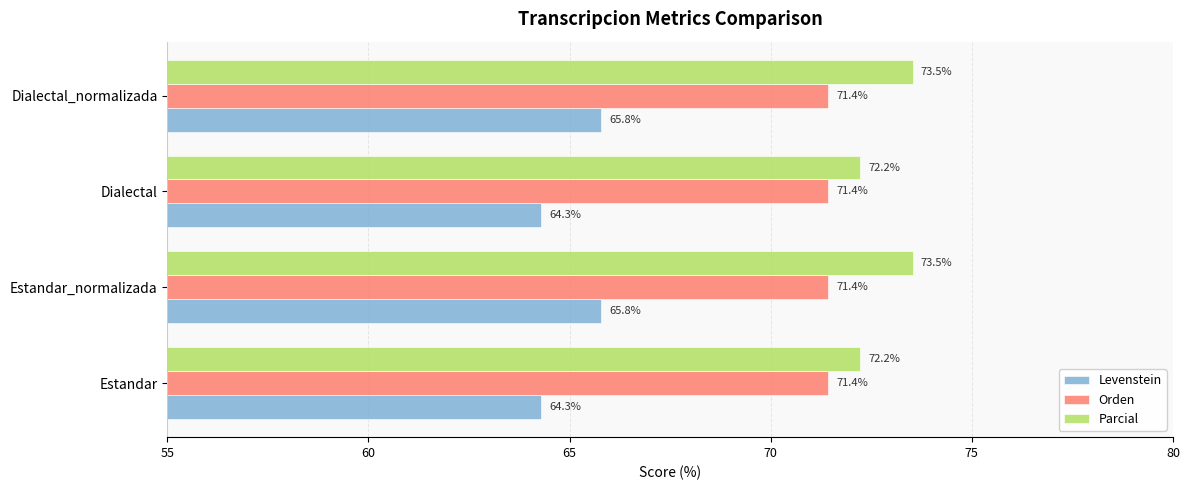

Which series has the largest range (max minus min)?

Levenstein